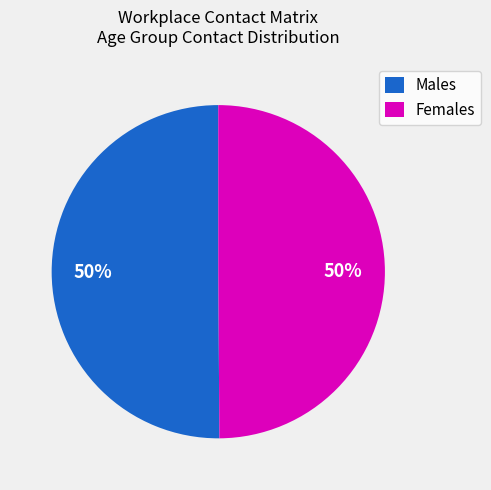

To the nearest percent, what portion does Males represent?

50%